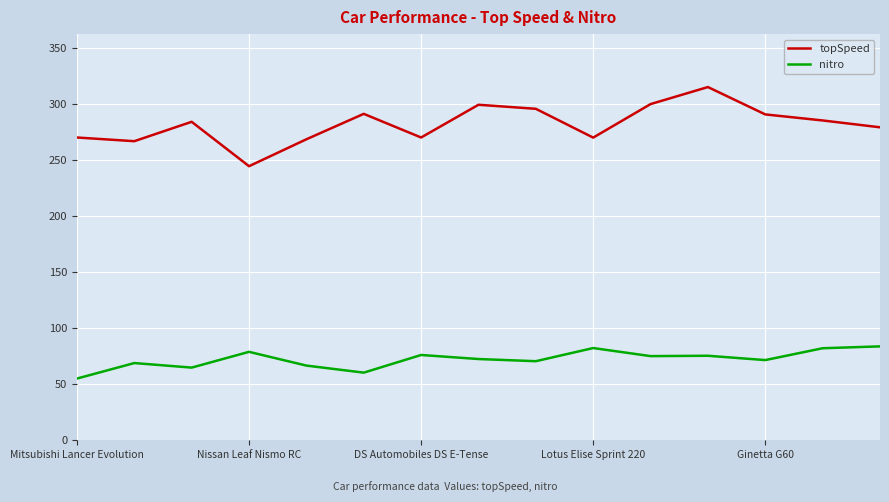

What is the lowest value of the topSpeed series?

244.5